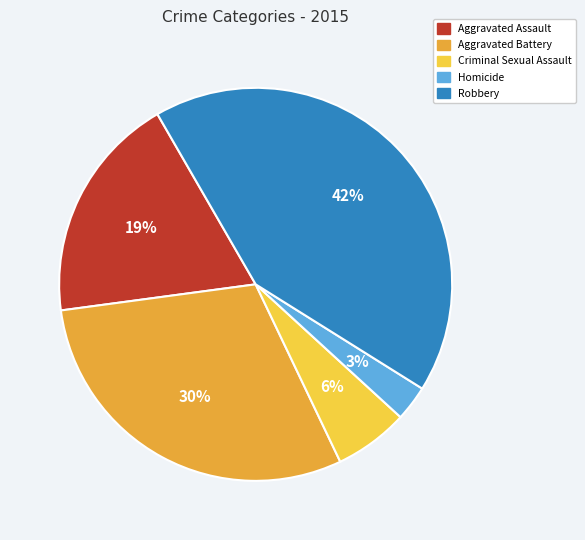

What percentage is the Aggravated Assault slice, to the nearest percent?

19%